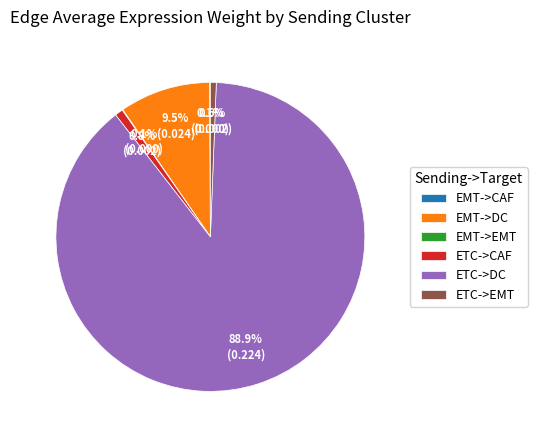

Which slice represents more than half of the pie?

ETC->DC